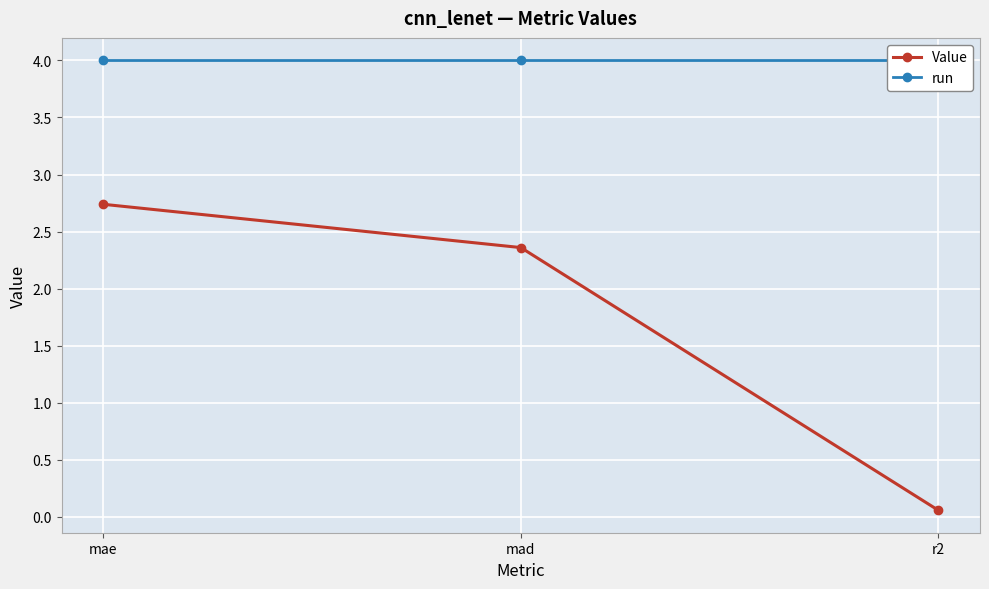

What is the label of the 1st point from the right?

r2